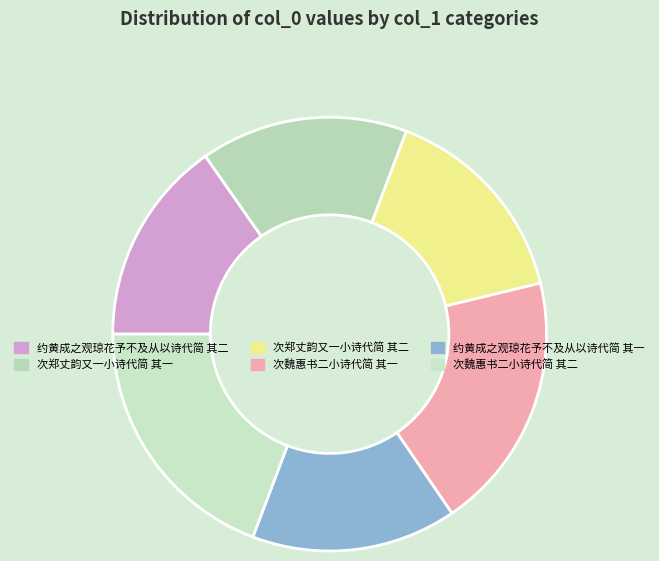

What percentage is the 次魏惠书二小诗代简 其一 slice, to the nearest percent?

19%